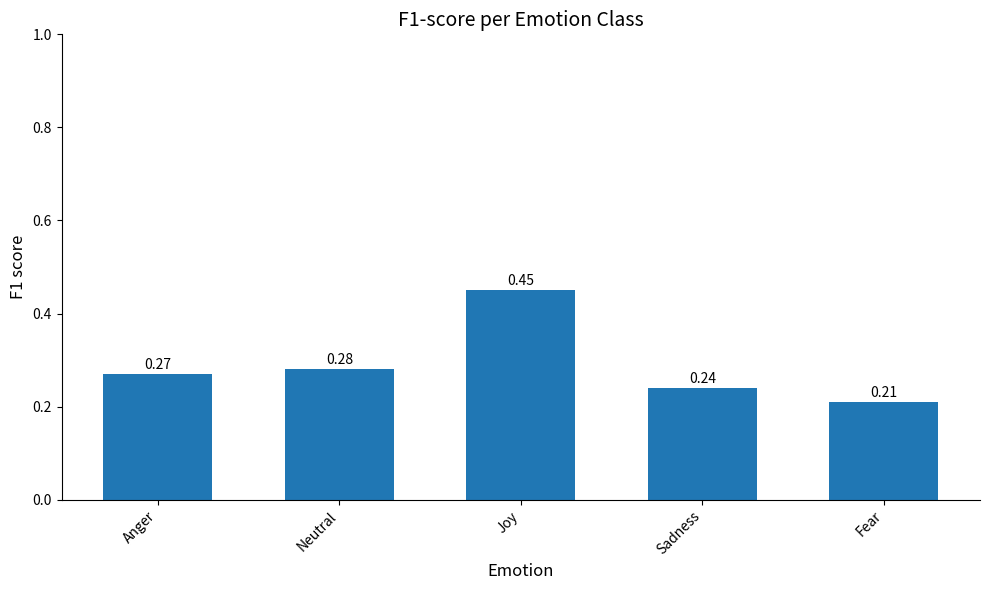

Which category has the highest value across all series?

Joy